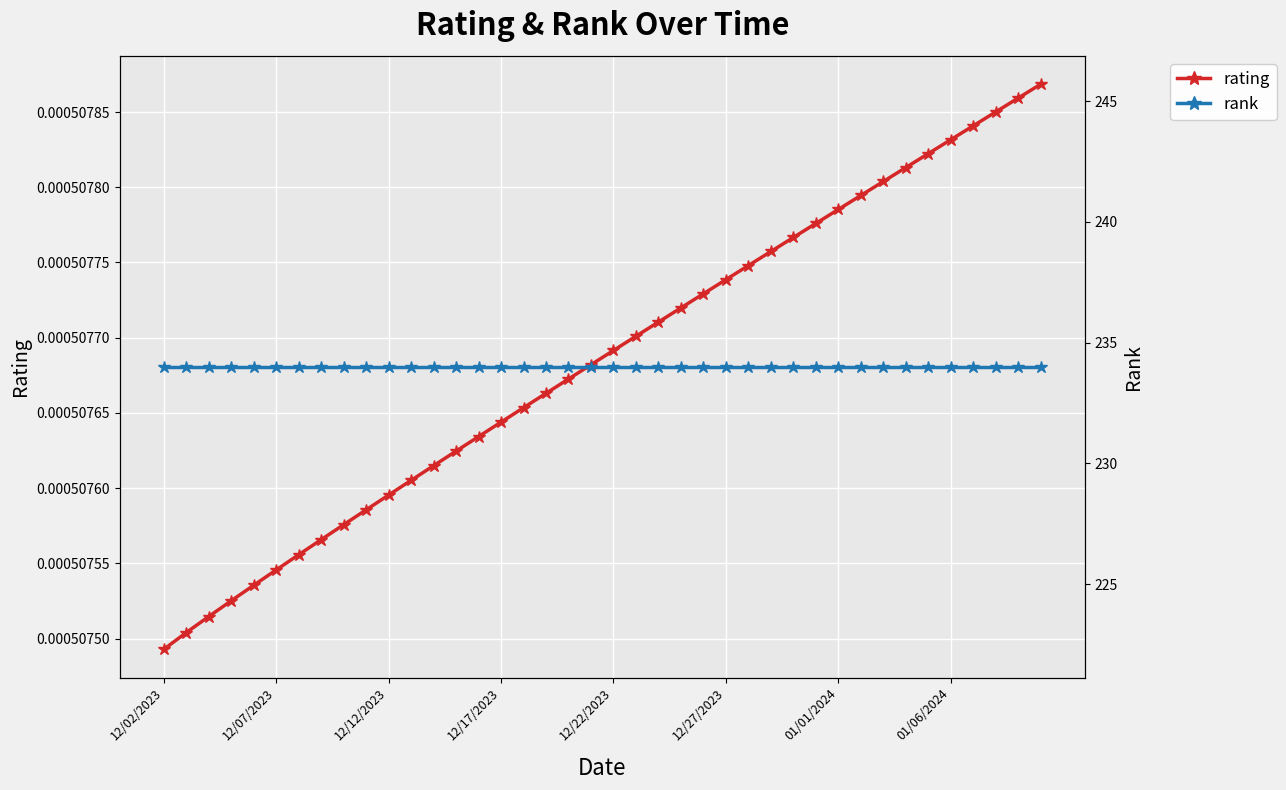

What position from the right is 17?

23